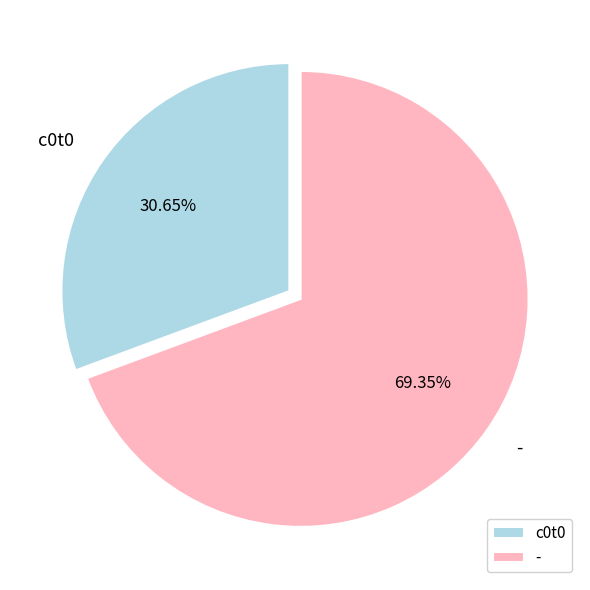

Count the number of slices in the pie.

2